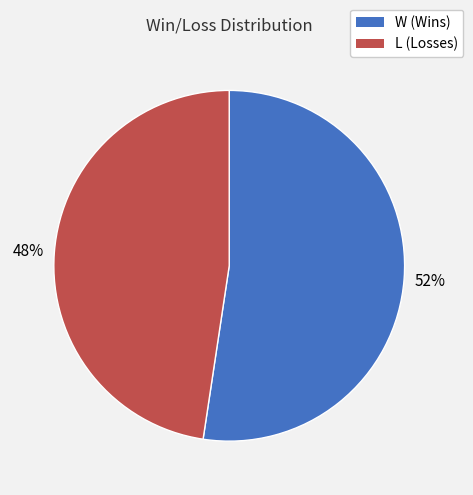

Combined, do W and L account for over 50%?

Yes